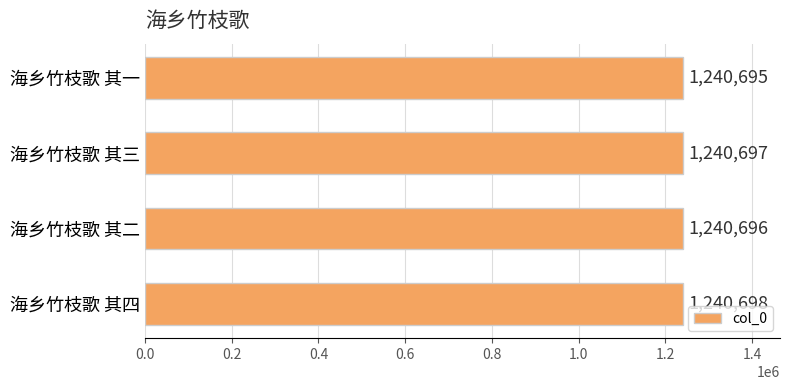

How many series are shown in this chart?

1